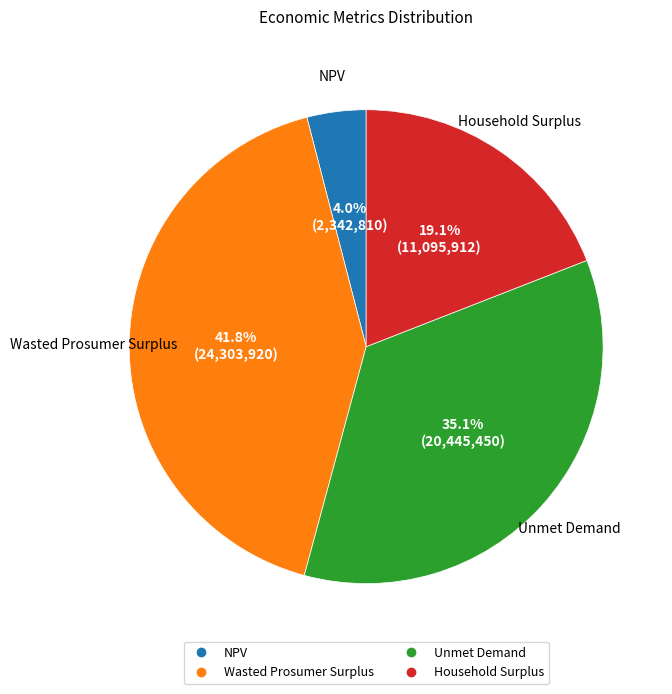

The NPV slice represents 4% of the pie. True or false?

True